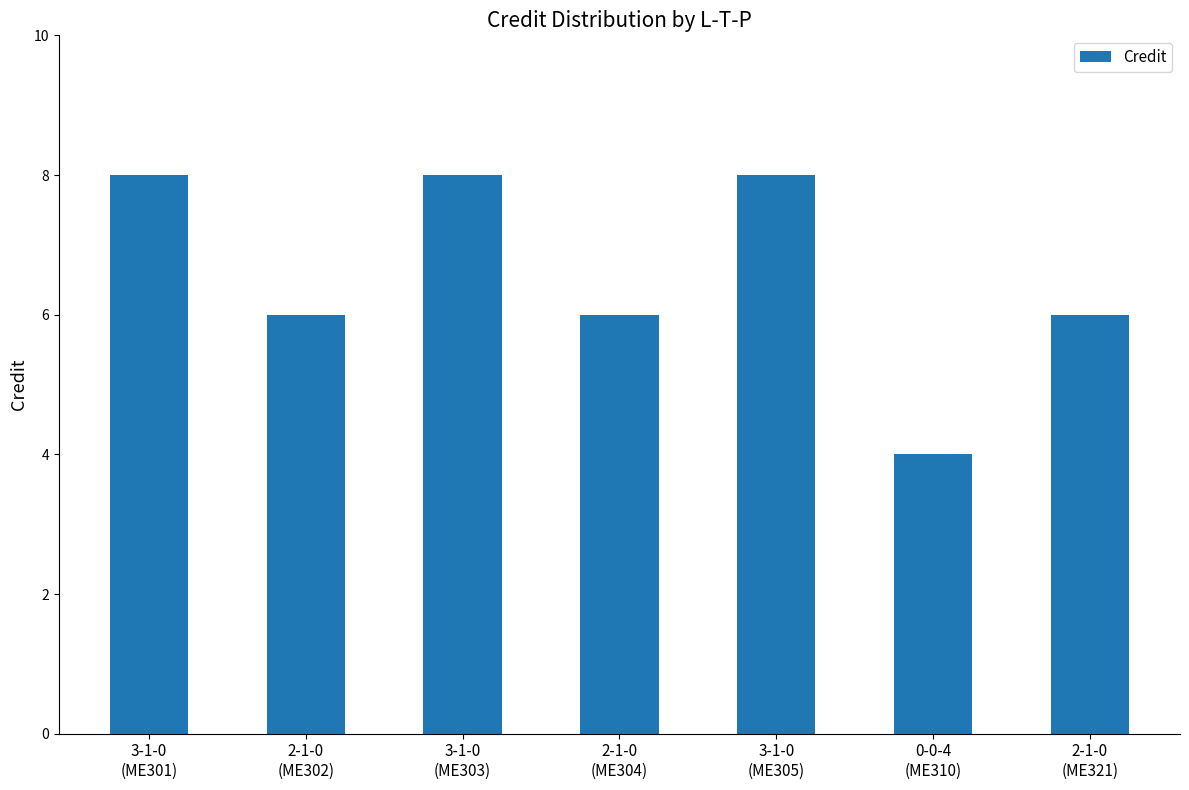

Read the value at 3-1-0
(ME301).

8